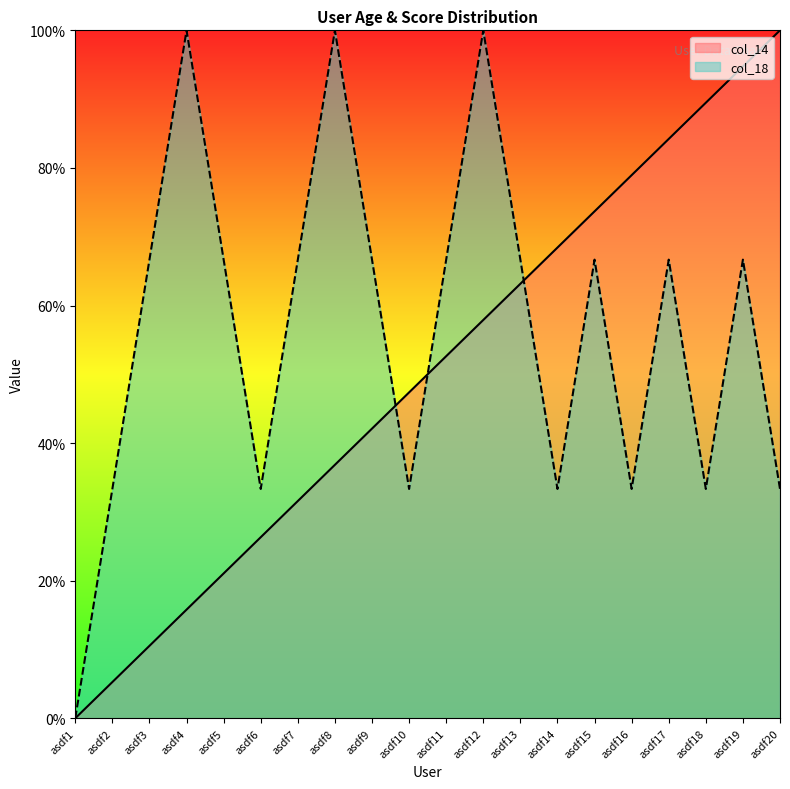

True or false: col_18 has more than 2 points higher than both neighbors.

True